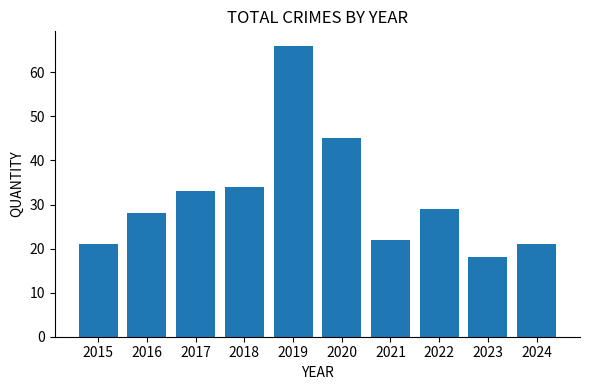

At which label does the data first exceed 29?

2017